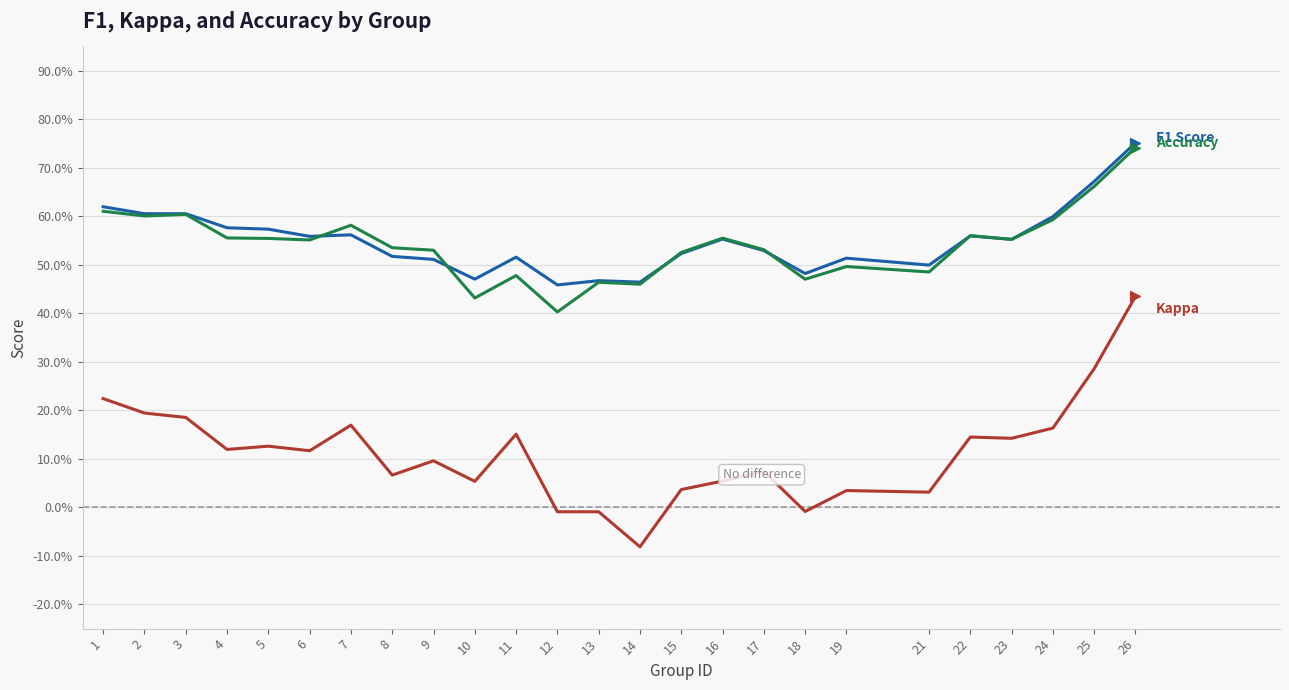

At which category is the sum across all series the highest?

26